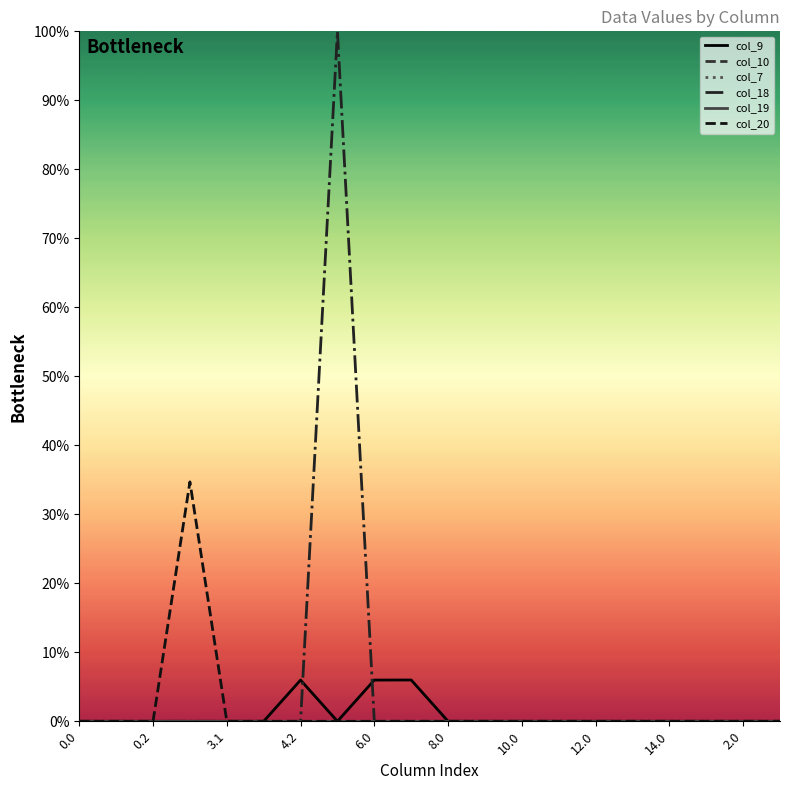

True or false: col_10 and col_19 intersect in this chart.

False